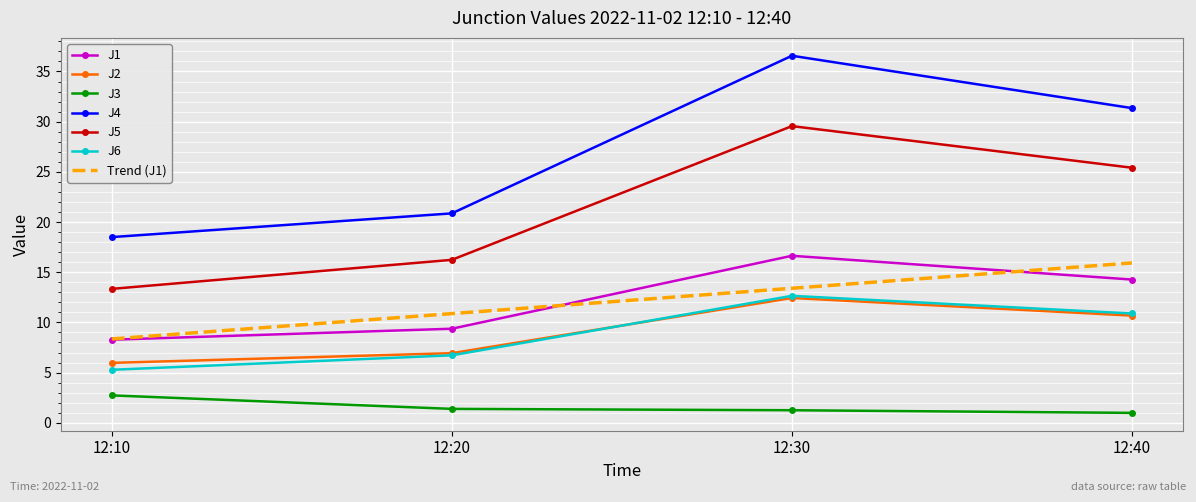

Which label corresponds to the largest value in the chart?

12:30